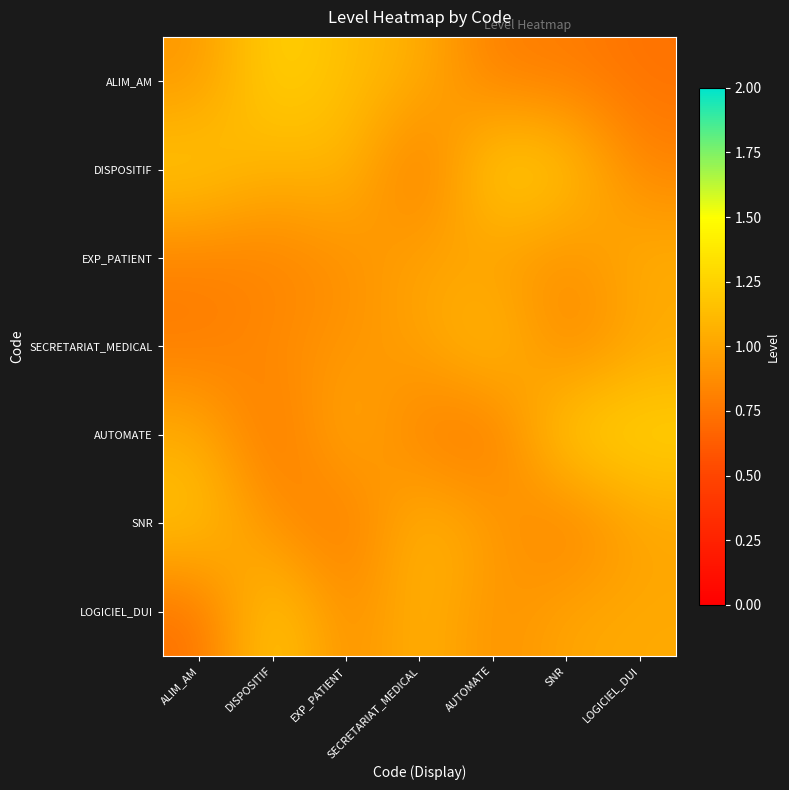

At which category is the sum across all series the highest?

LOGICIEL_DUI